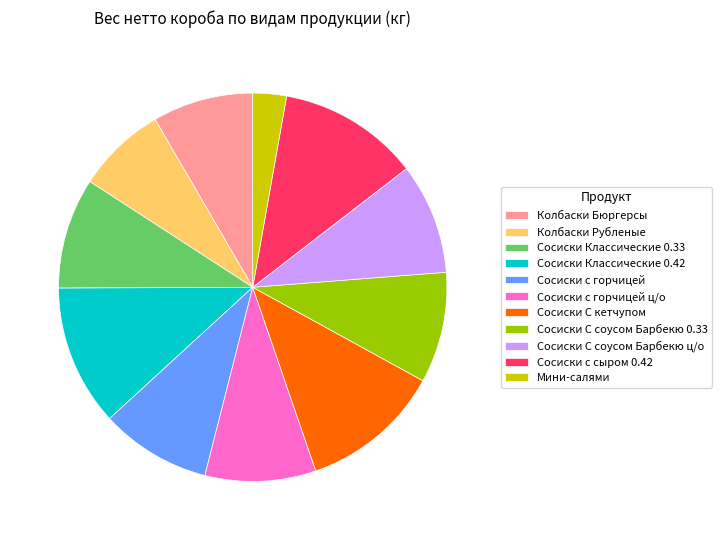

What is the ratio of the value at Колбаски Рубленые to the value at Сосиски с горчицей?

0.8